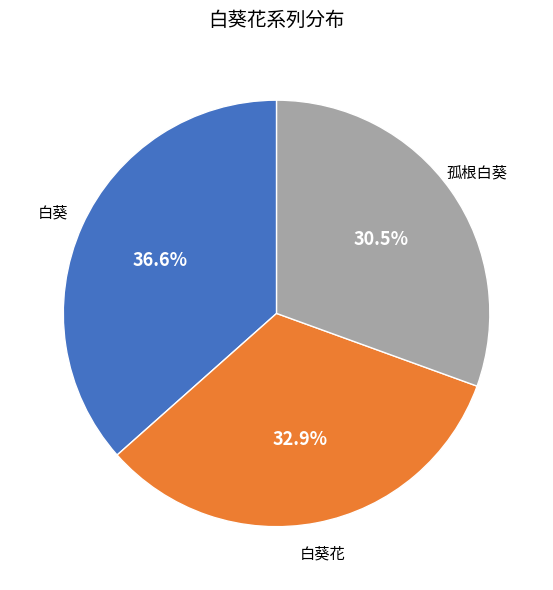

How many segments does this pie chart have?

3